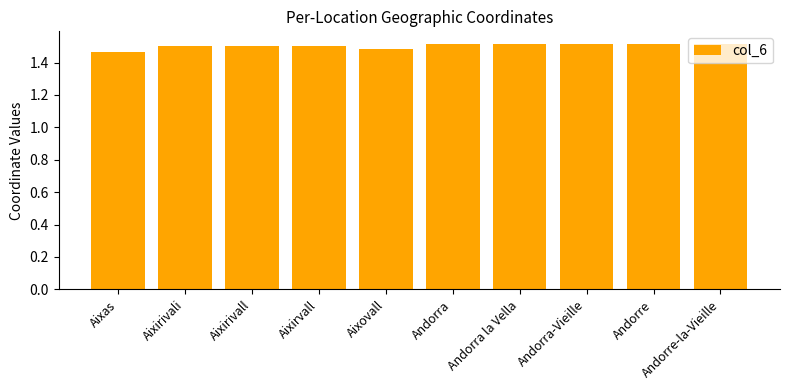

What is the label of the 5th bar from the left?

Aixovall